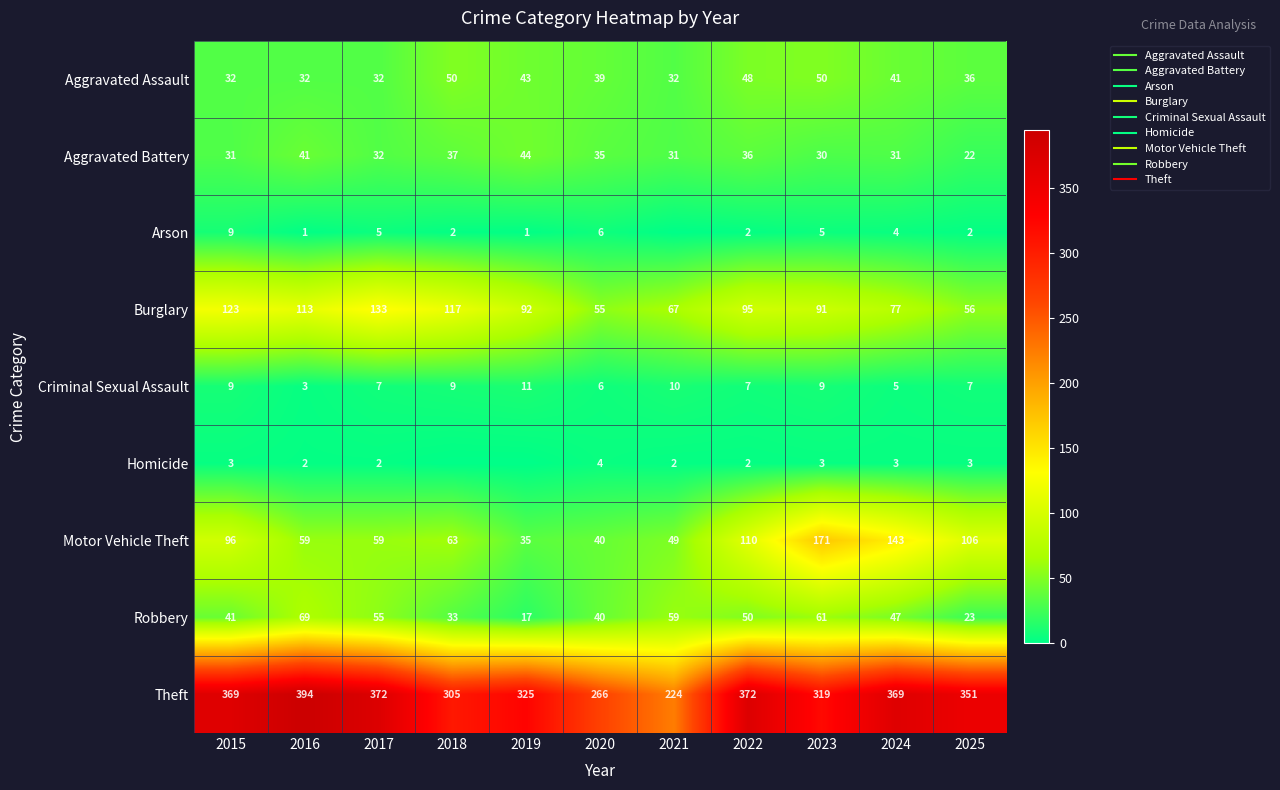

Between 2021 and 2023, which is larger?

2023